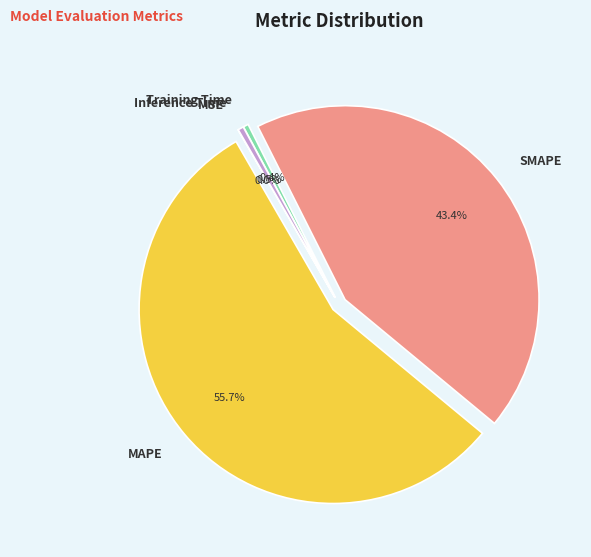

Which has a higher value, SMAPE or MAPE?

MAPE